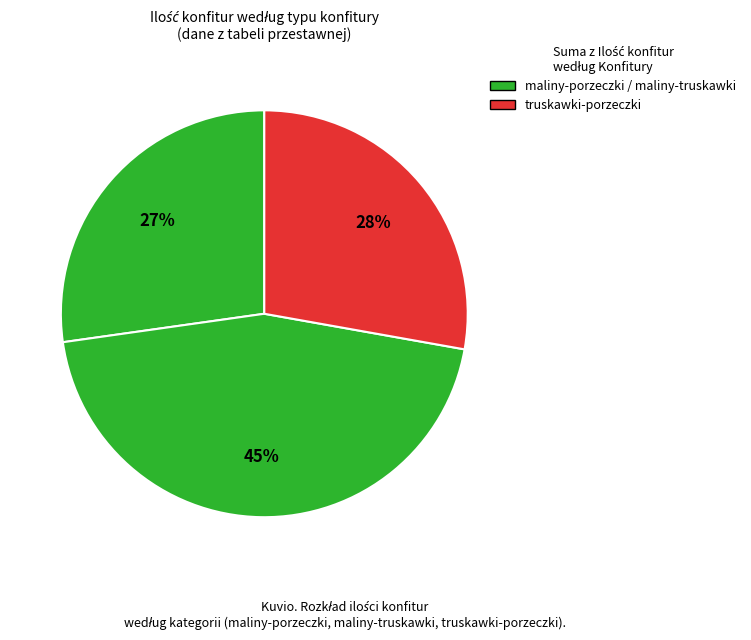

How many slices are in this pie chart?

3